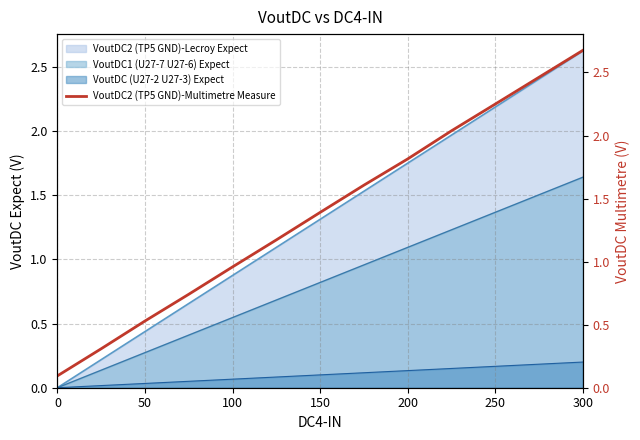

How many categories are shown in the chart?

13